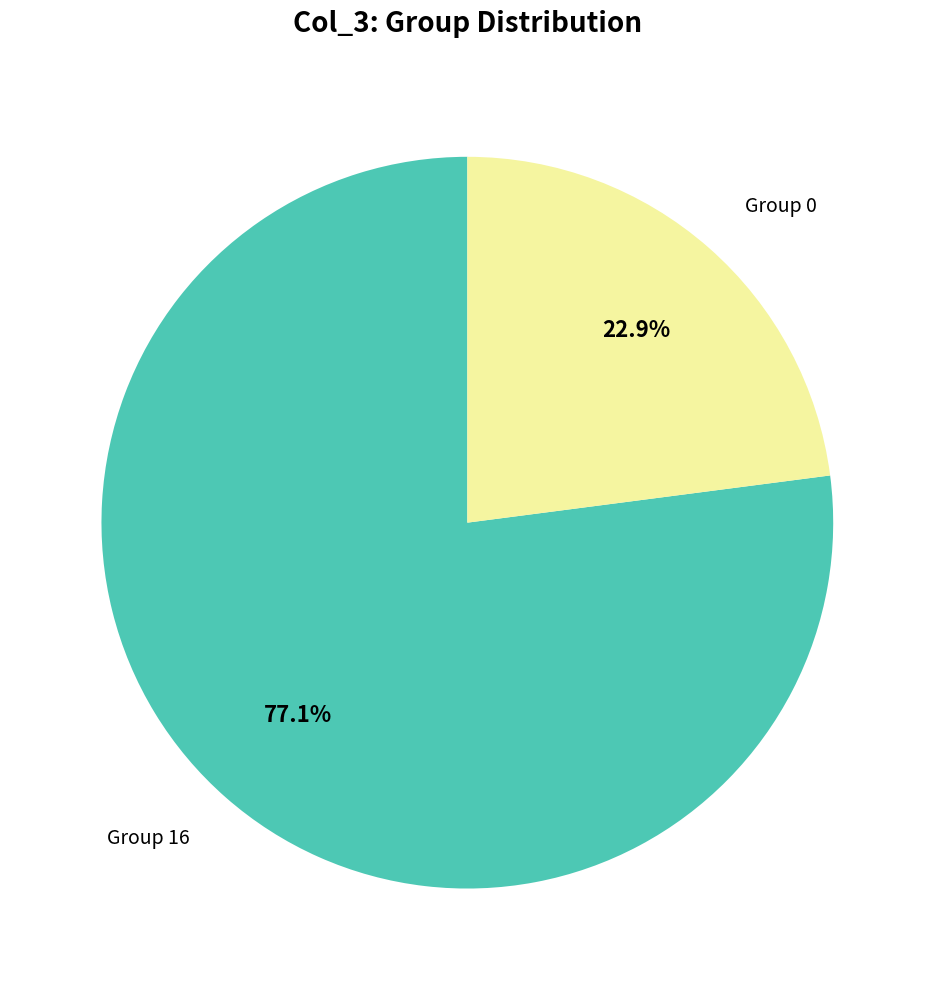

Is the sum of Group 16 and Group 0 greater than half?

Yes